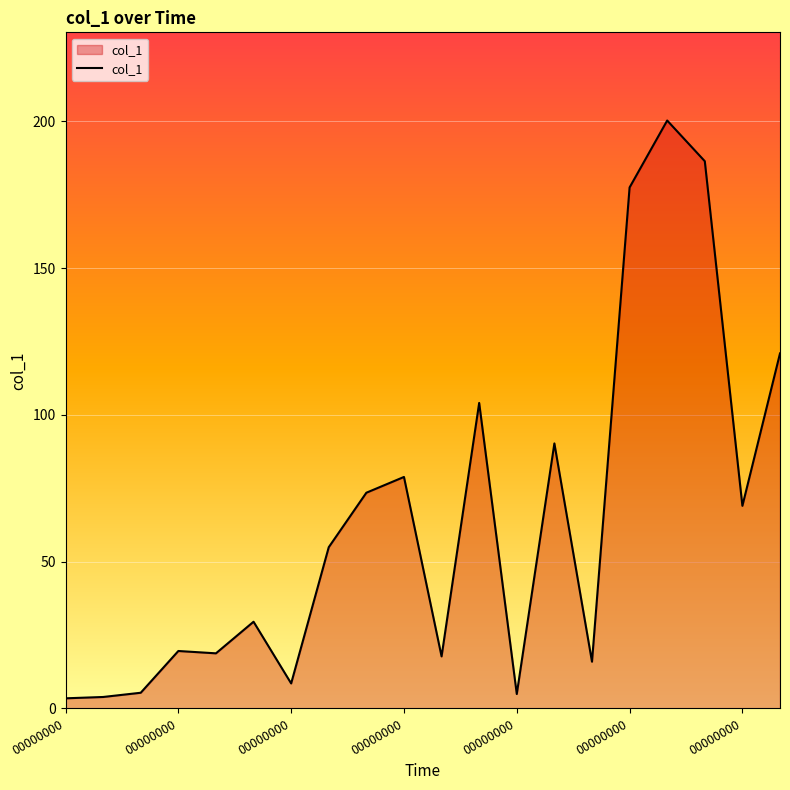

What is the maximum value shown in the chart?

200.2